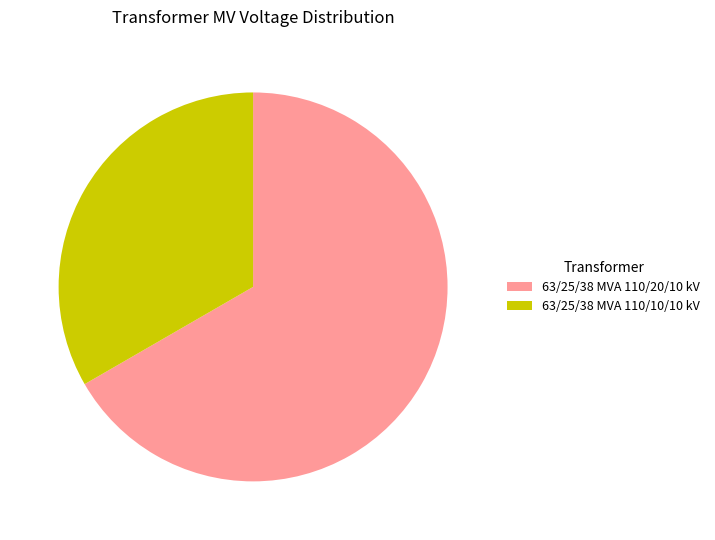

What is the ratio of the value at 63/25/38 MVA 110/20/10 kV to the value at 63/25/38 MVA 110/10/10 kV?

2.0